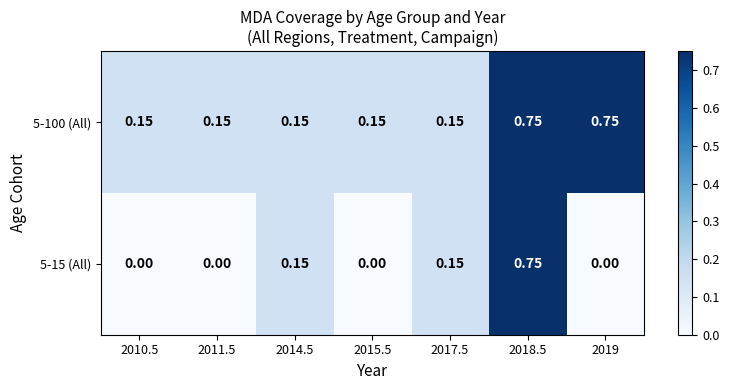

At which category is the sum across all series the highest?

2018.5